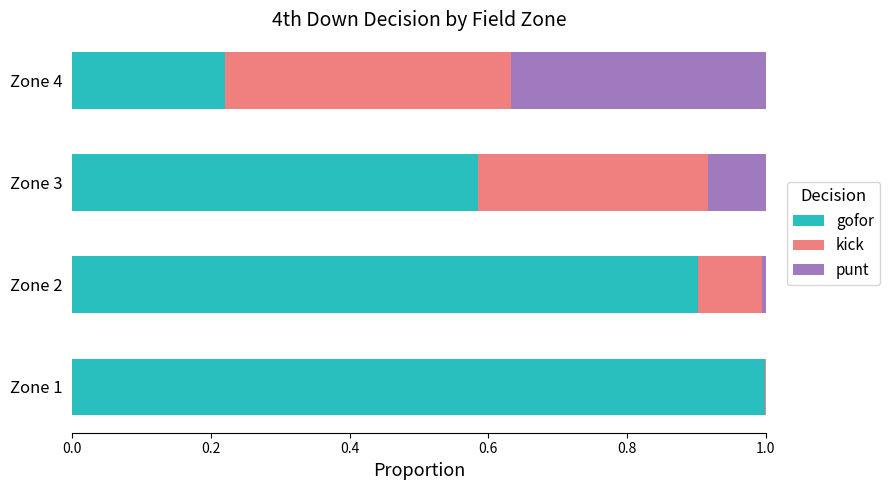

Which category has the highest value in the gofor series?

Zone 1